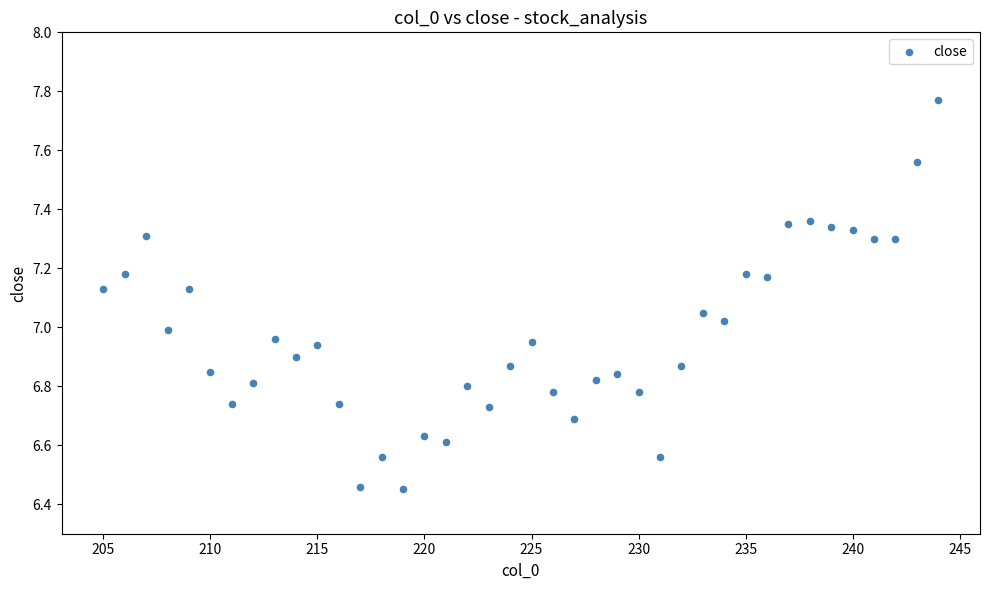

What is the range of Y values (max minus min)?

1.3